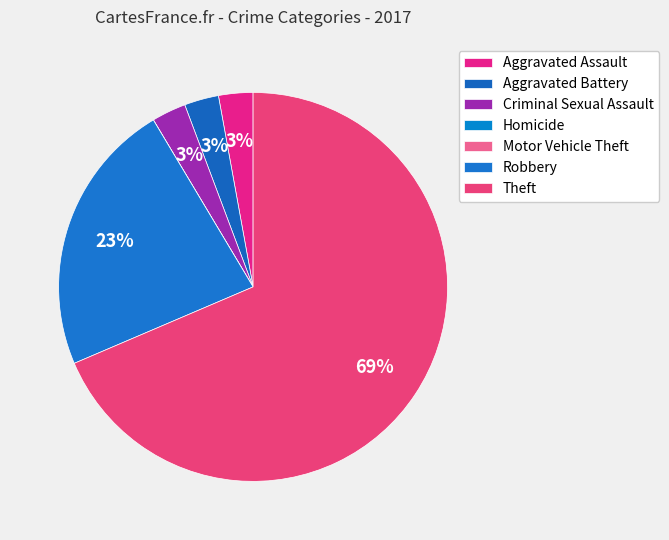

To the nearest percent, what is the combined percentage of Motor Vehicle Theft and Aggravated Assault?

3%